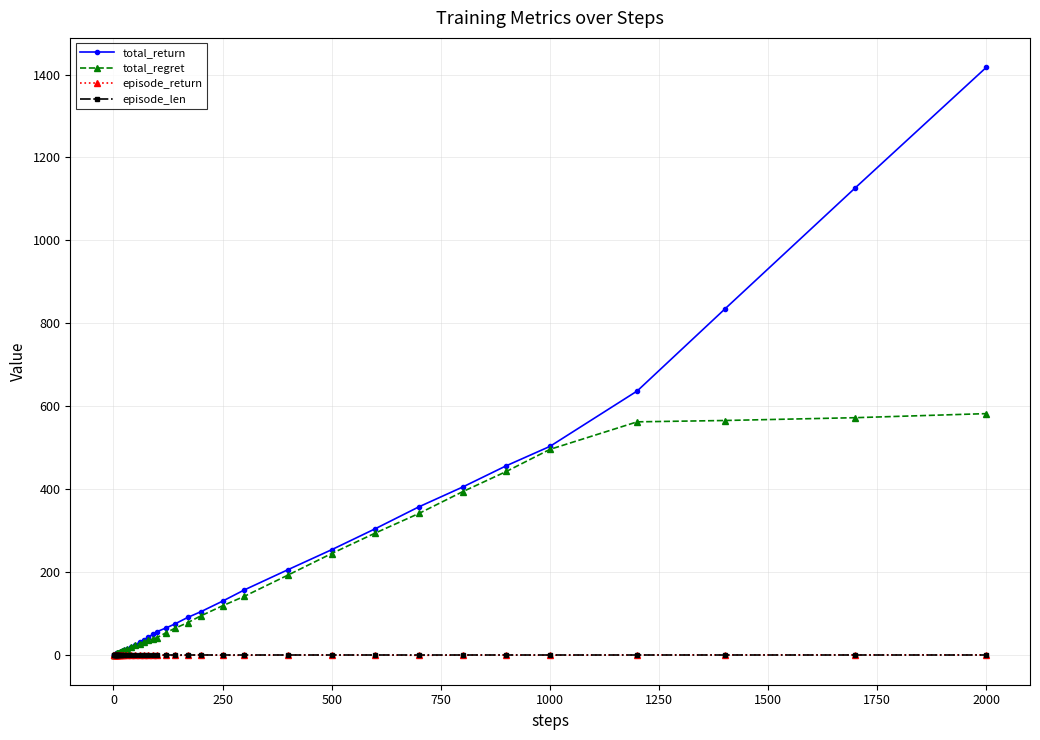

Which series has the largest range (max minus min)?

total_return